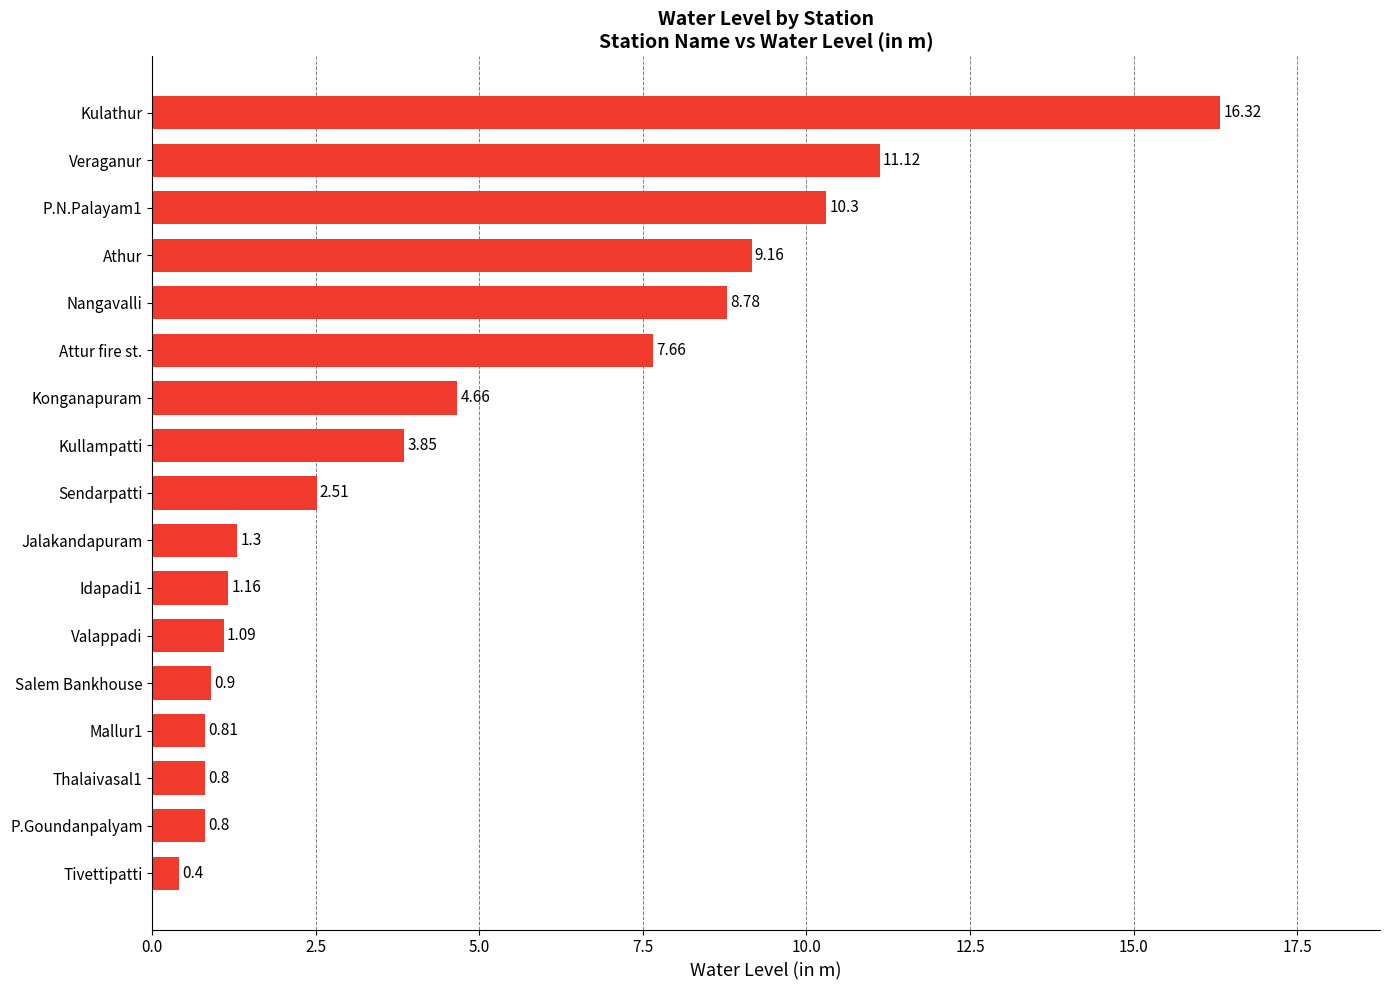

What is the change in value from Tivettipatti to Nangavalli?

+8.4